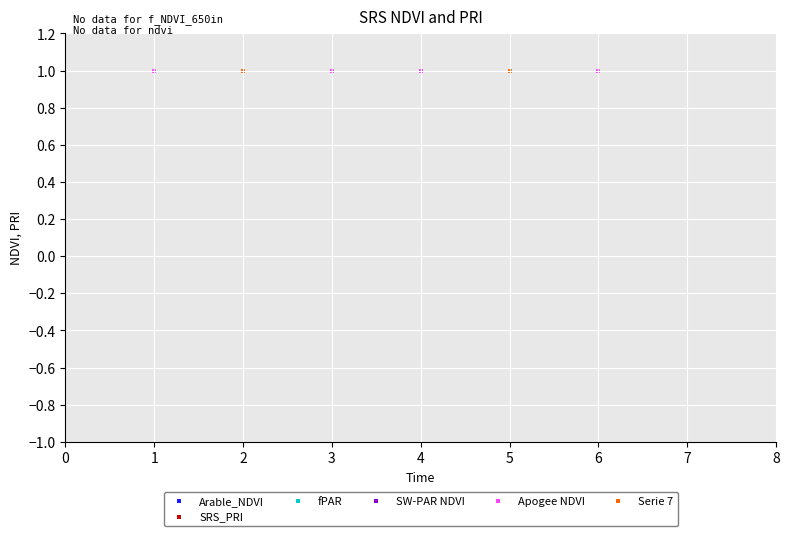

Which series reaches the minimum Y coordinate?

Arable_NDVI